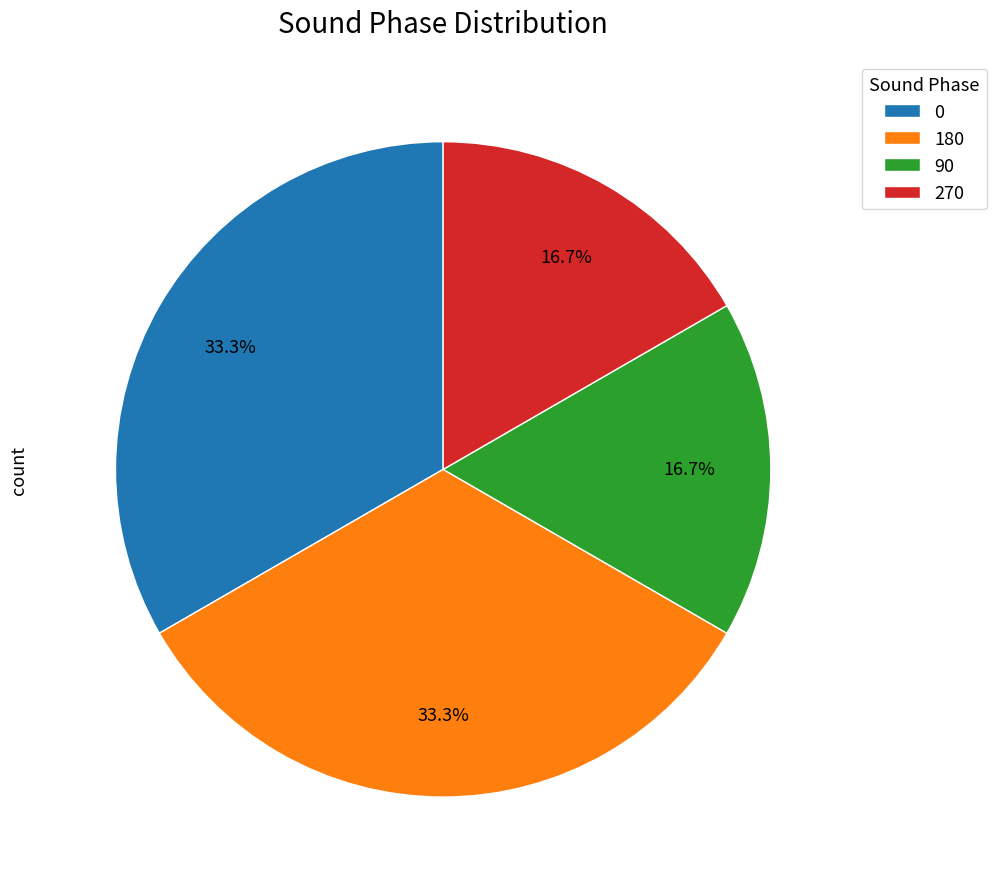

To the nearest percent, what is the combined percentage of 90 and 180?

50%